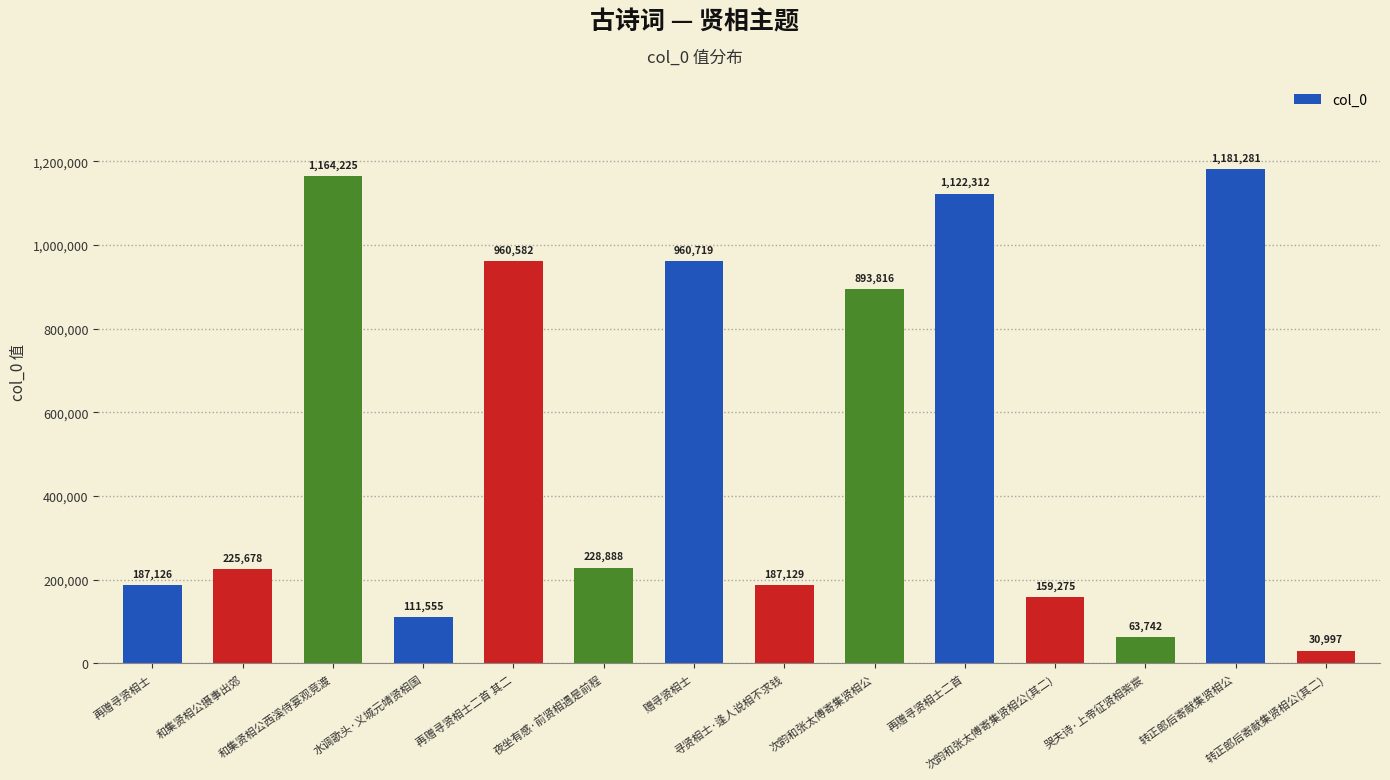

True or false: the data shows 407439 at 夜坐有感·前贤相遇是前程.

False